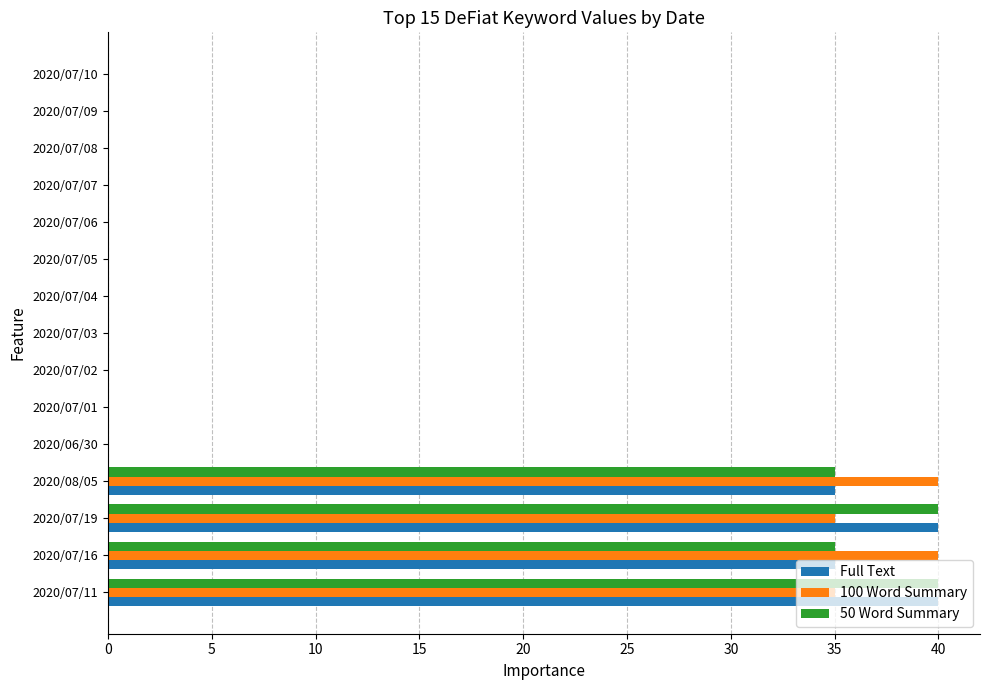

What is the sum of the Full Text values at 2020/07/02 and 2020/07/19?

40